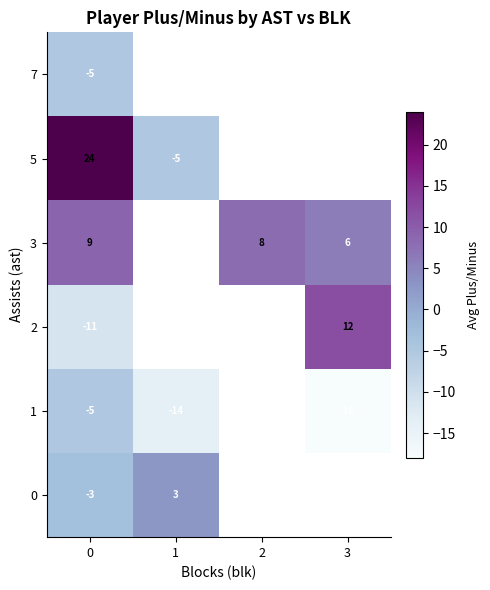

Is it true that 0 equals -3.0 at 0?

True